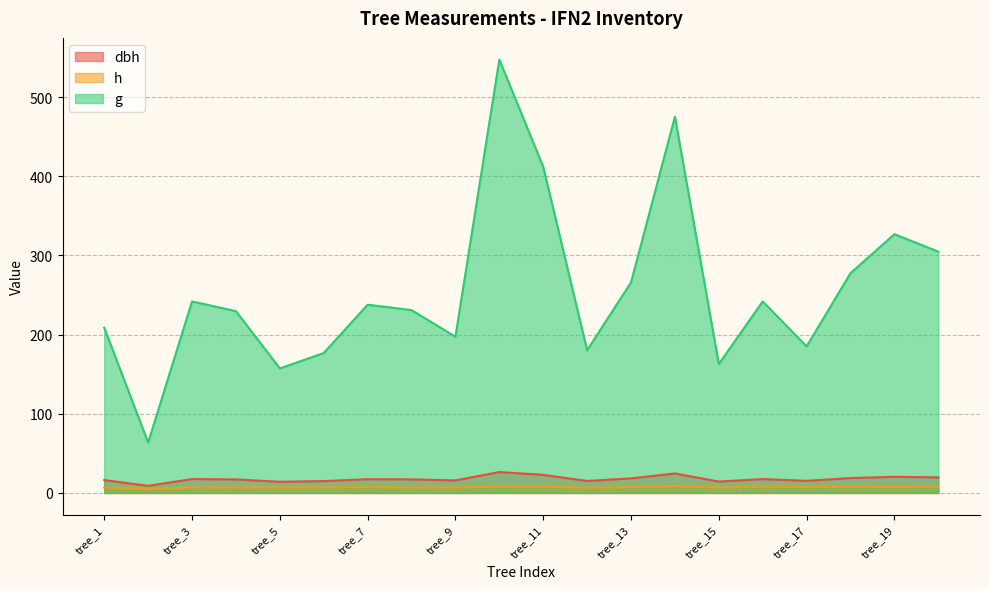

Is the value of h at tree_15 greater than the value of g at tree_6?

No